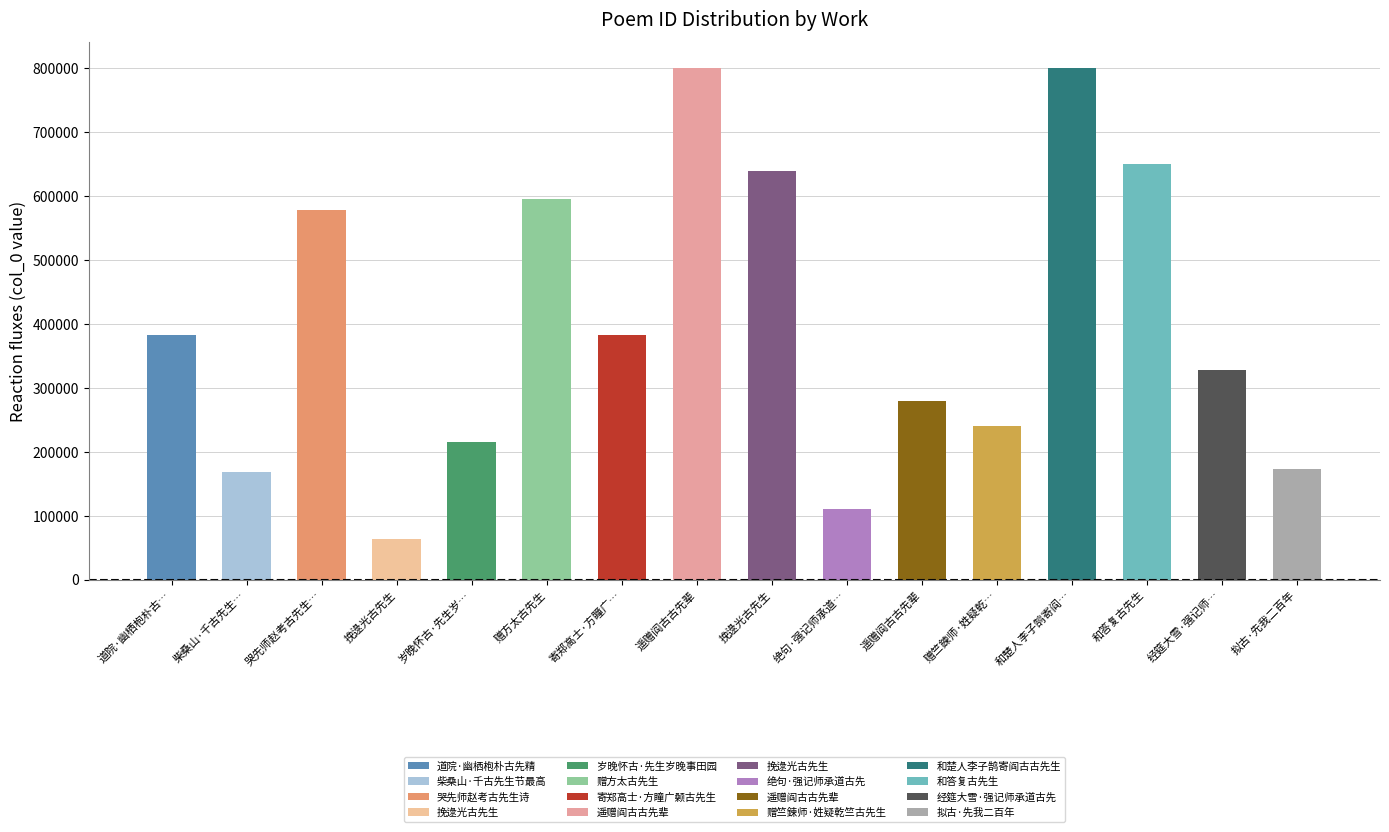

At which label does the data first exceed 382047?

哭先师赵考古先生…